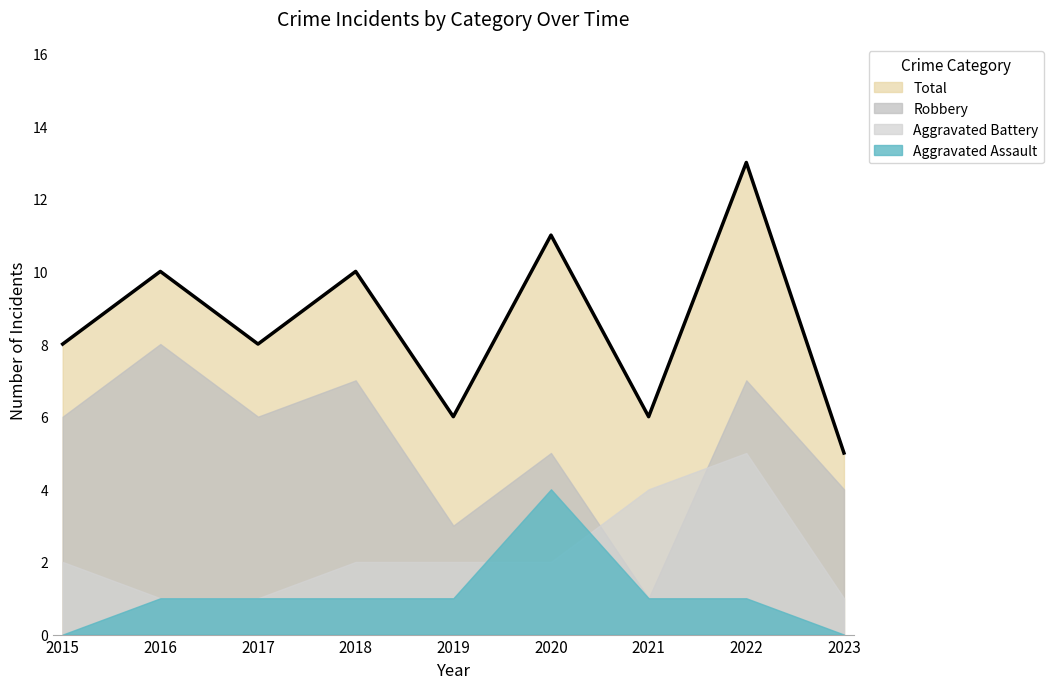

Does the chart display data point markers on the line(s)?

No